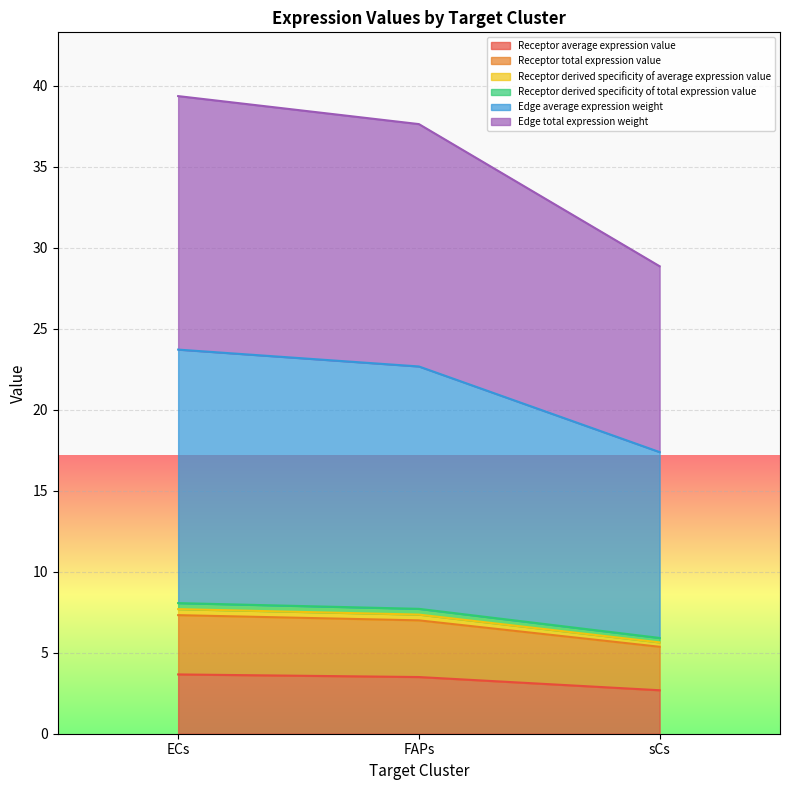

Which series has the widest spread of values?

Edge total expression weight